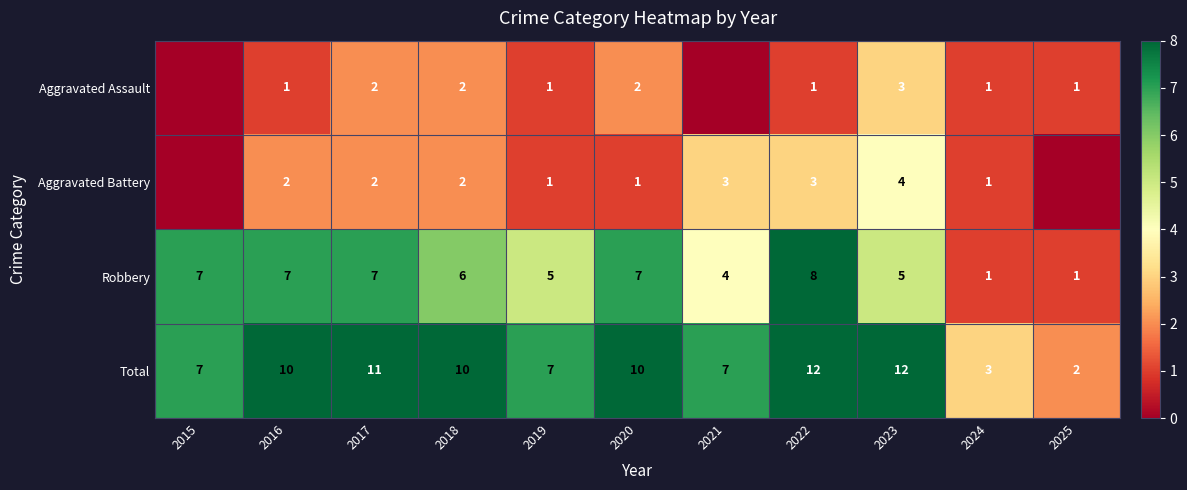

The Aggravated Assault series shows 3 at 2023. True or false?

True